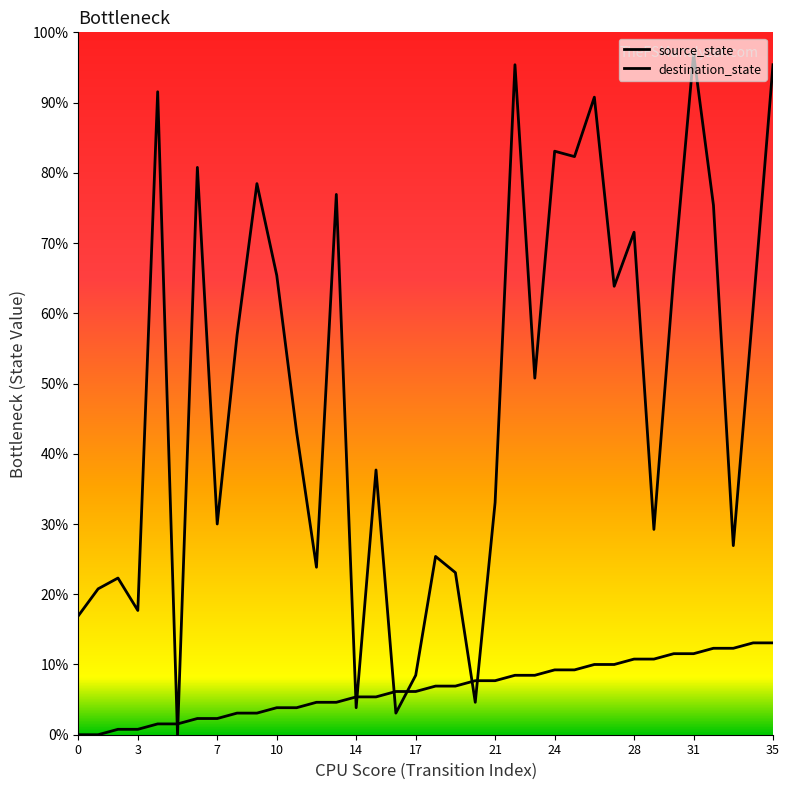

Between 14 and 12, which series saw the biggest shift?

destination_state